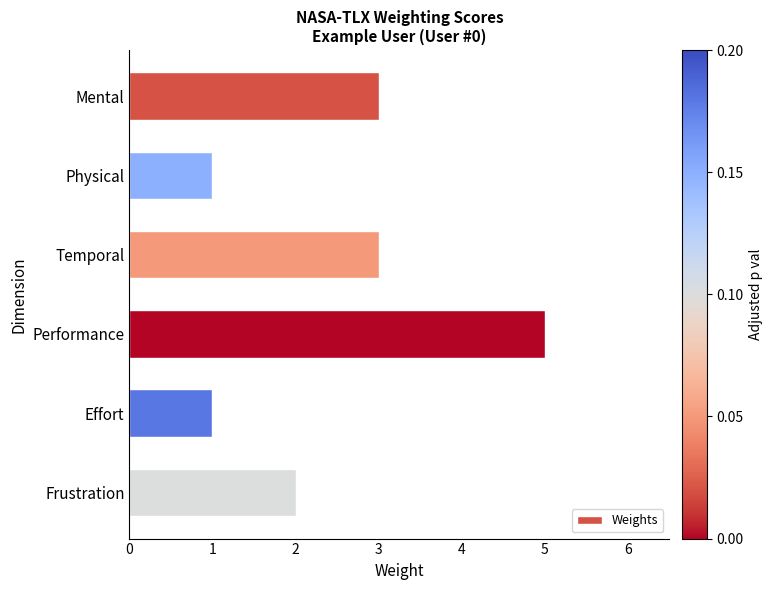

Approximately how many times larger is the value at Physical compared to Mental?

0.3